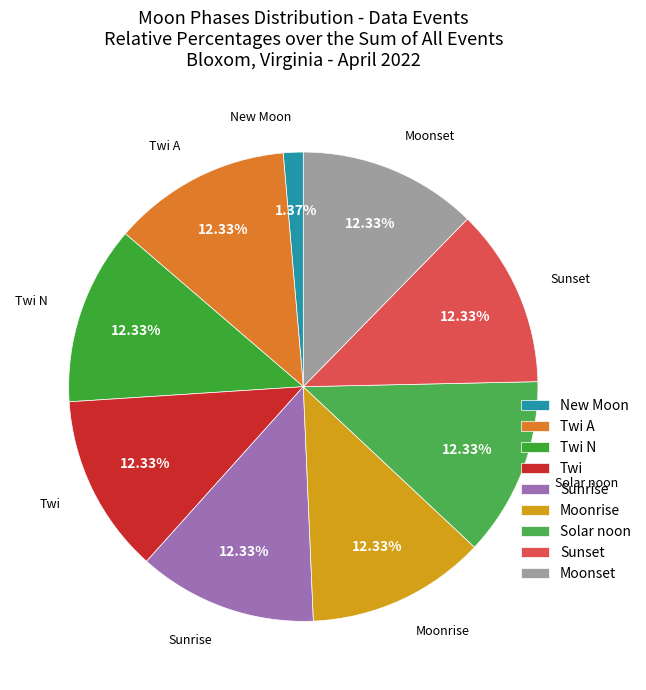

What is the smallest slice in the pie chart?

New Moon